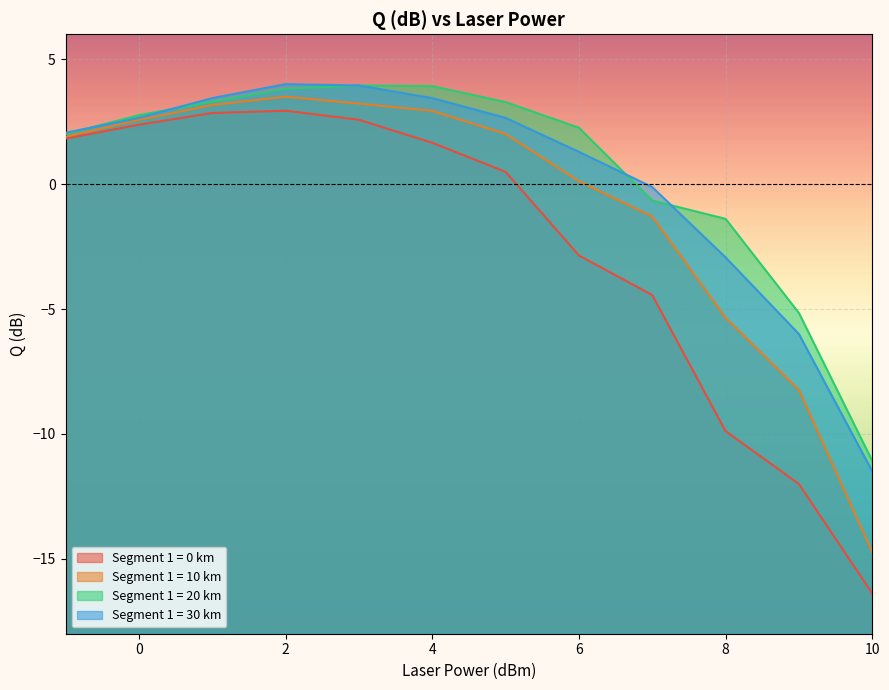

What is the difference between the second highest and minimum values in the Q_seg20 series?

15.0